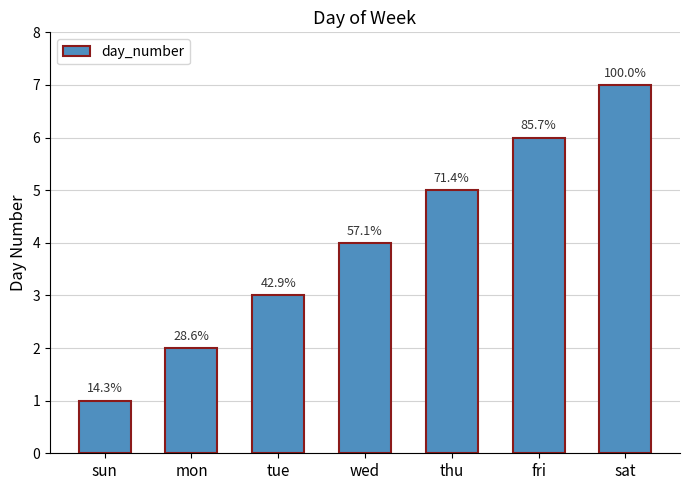

Does the chart contain any negative values?

No